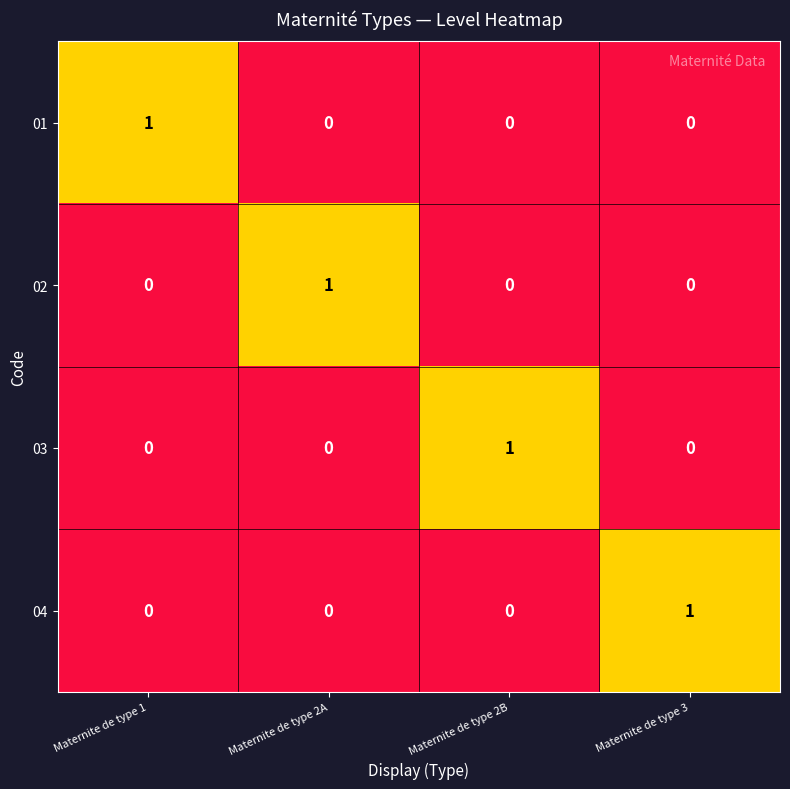

Reading right to left, extract all data points from this chart.

01: 0	0	0	1
02: 0	0	1	0
03: 0	1	0	0
04: 1	0	0	0